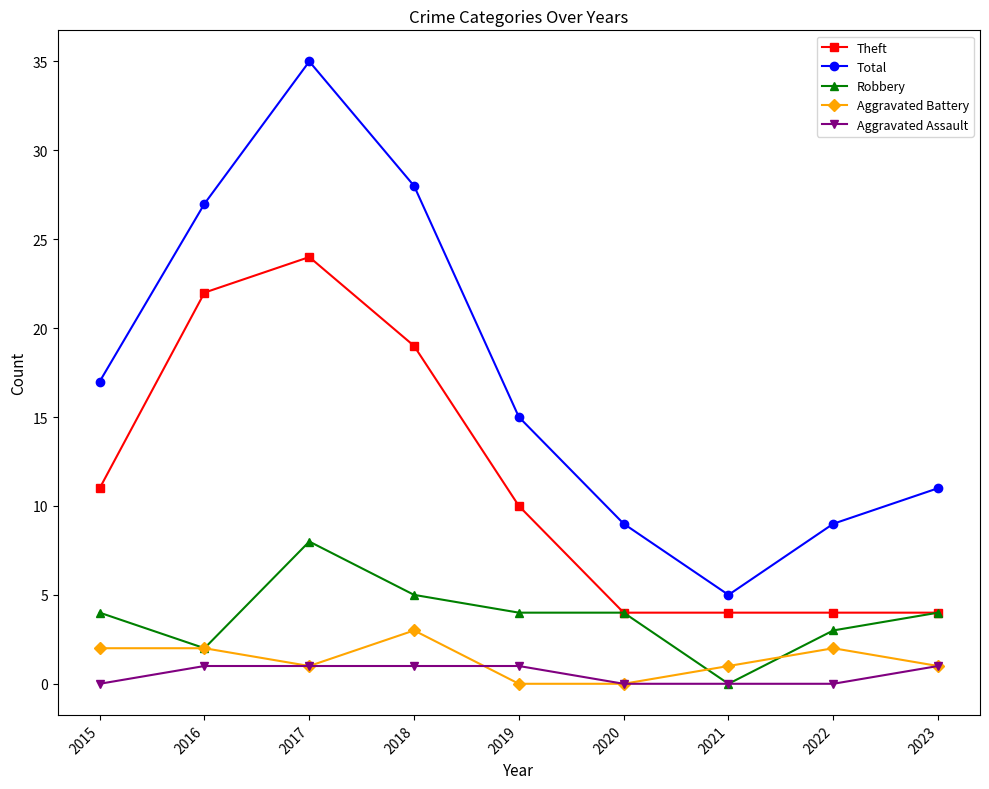

At how many categories does at least one series exceed 7?

8